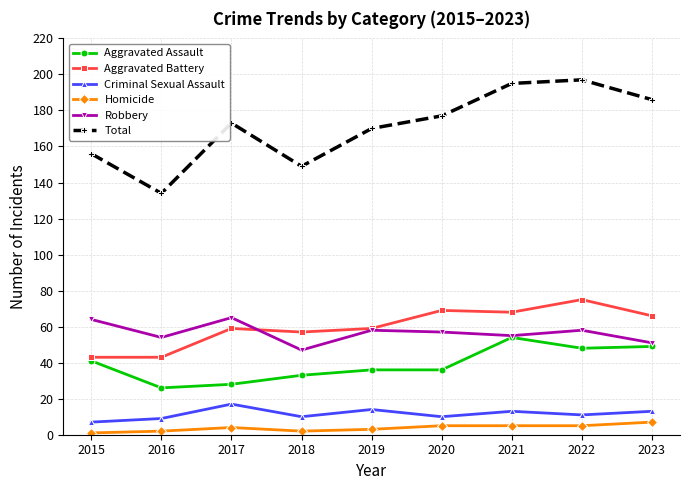

Is it true that Aggravated Battery equals 43 at 2016?

True